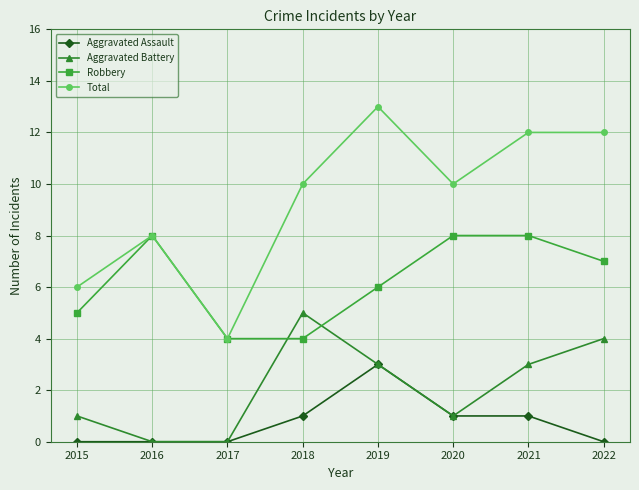

How many lines are shown in the chart?

4